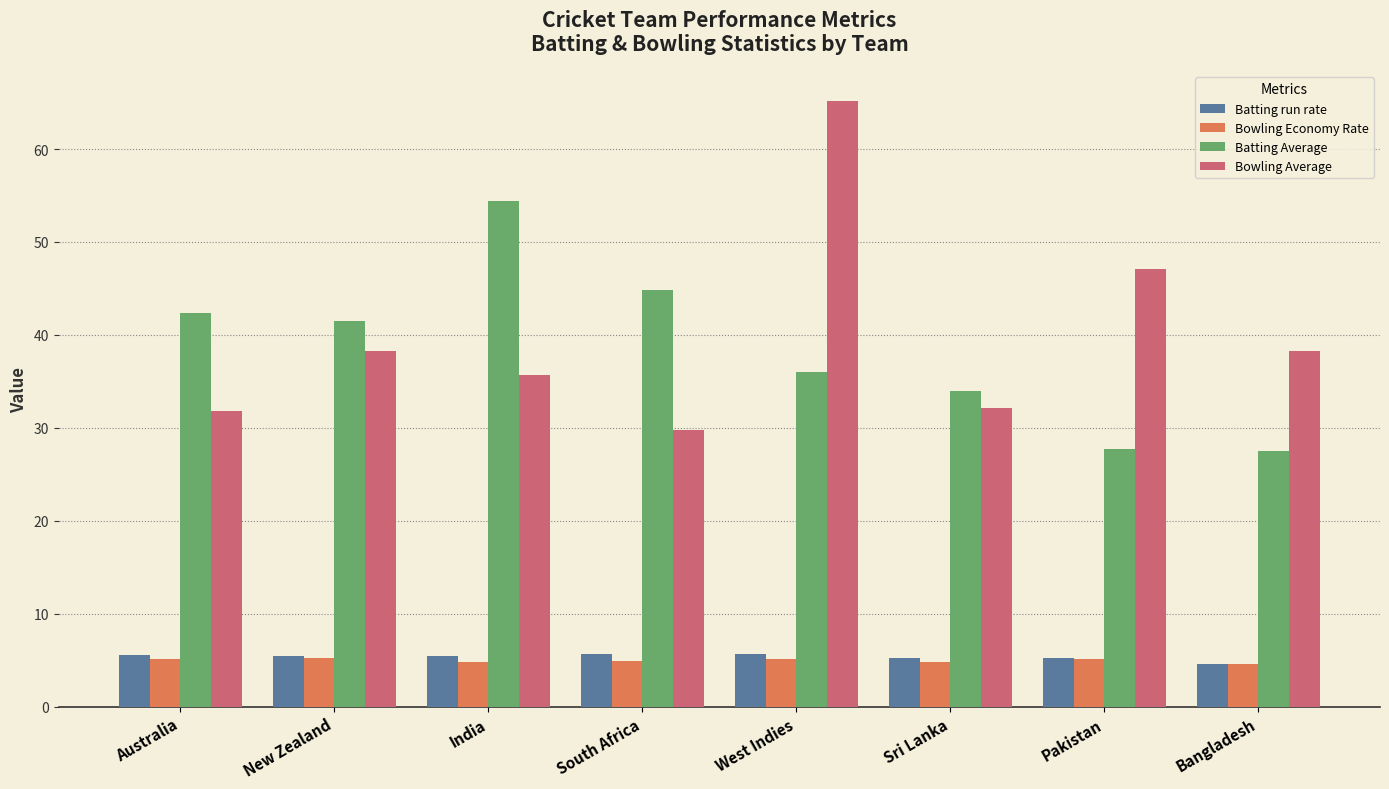

The Batting run rate series shows 5.7 at South Africa. True or false?

True